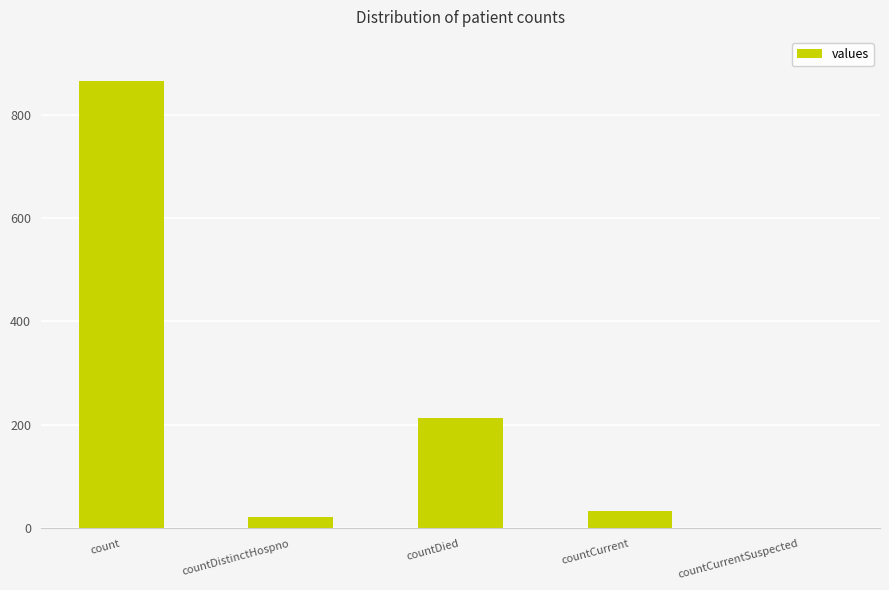

At which category does the chart reach its peak across all series?

count